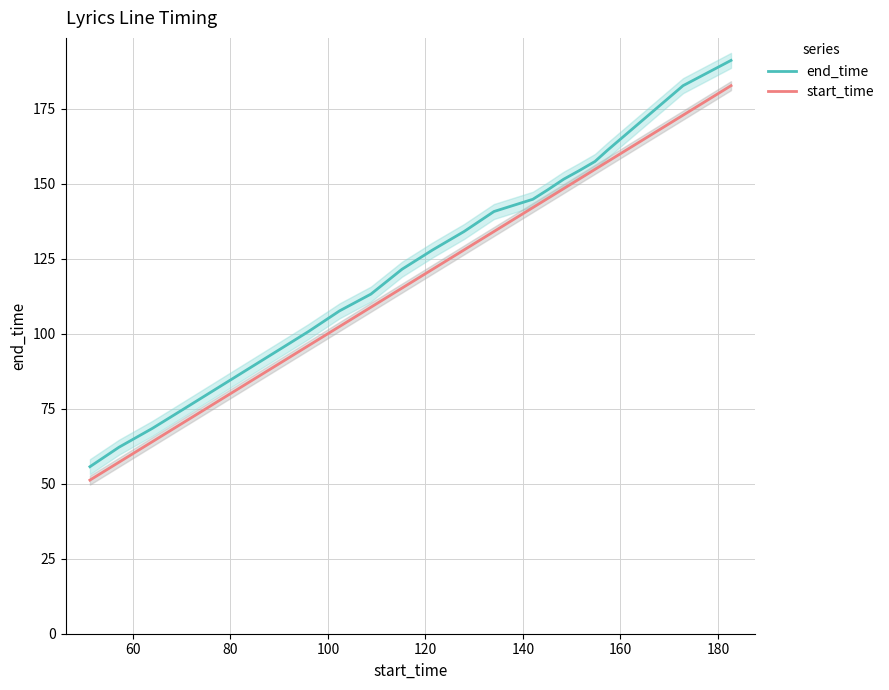

Does the chart have visible grid lines?

Yes